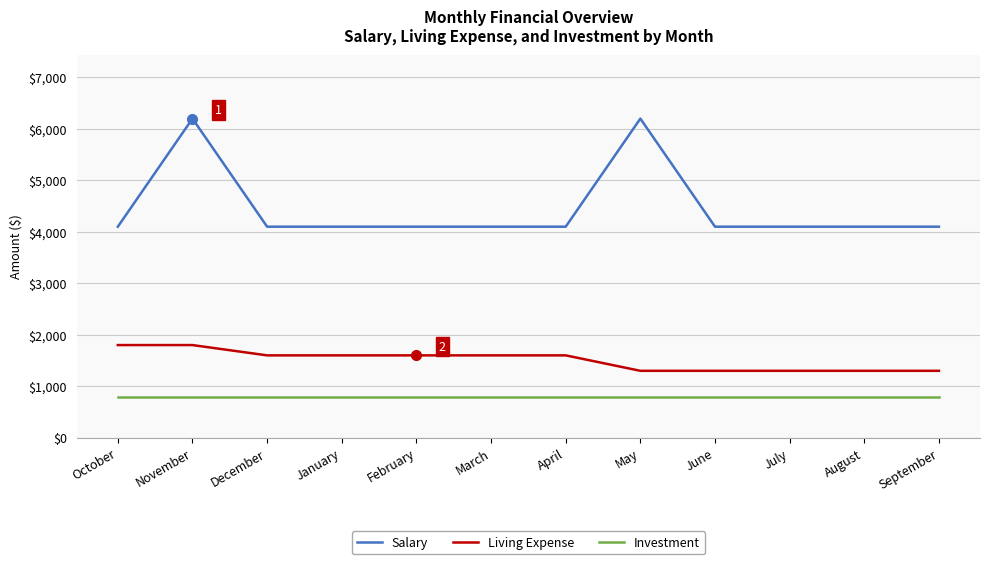

True or false: Investment and Salary cross at least once.

False